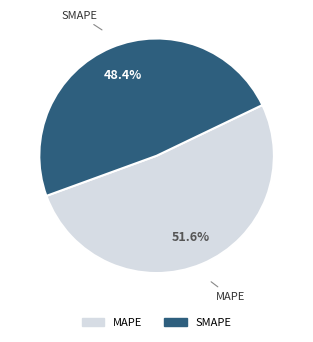

Is there a majority slice in this chart?

Yes